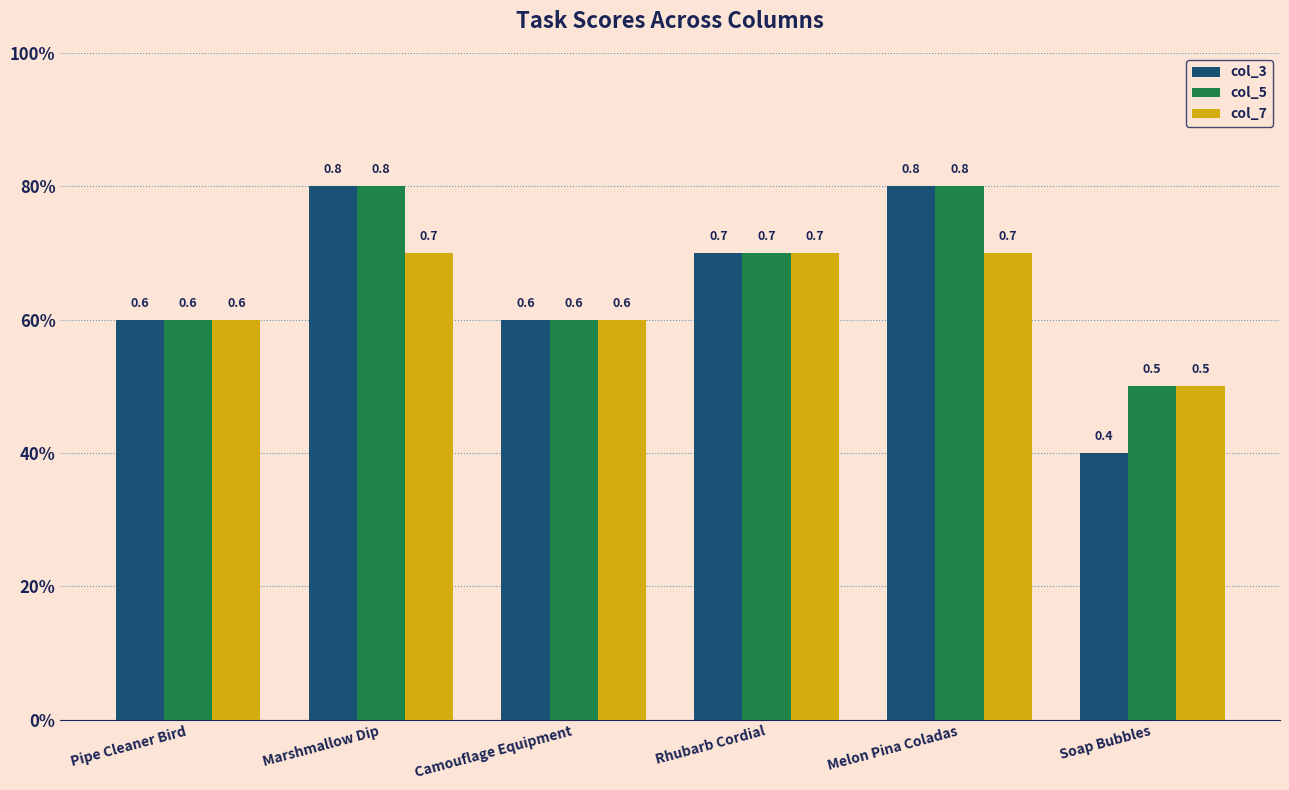

The col_3 series shows 0.4 at Pipe Cleaner Bird. True or false?

False